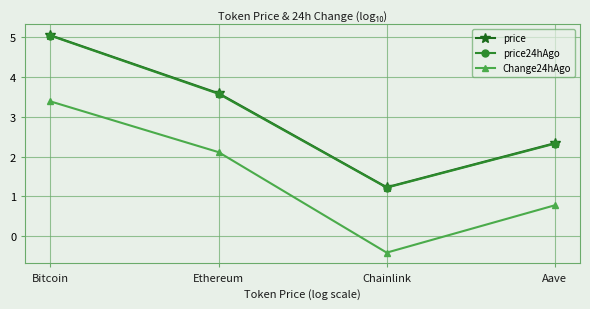

How many data points in price are less than 3?

2